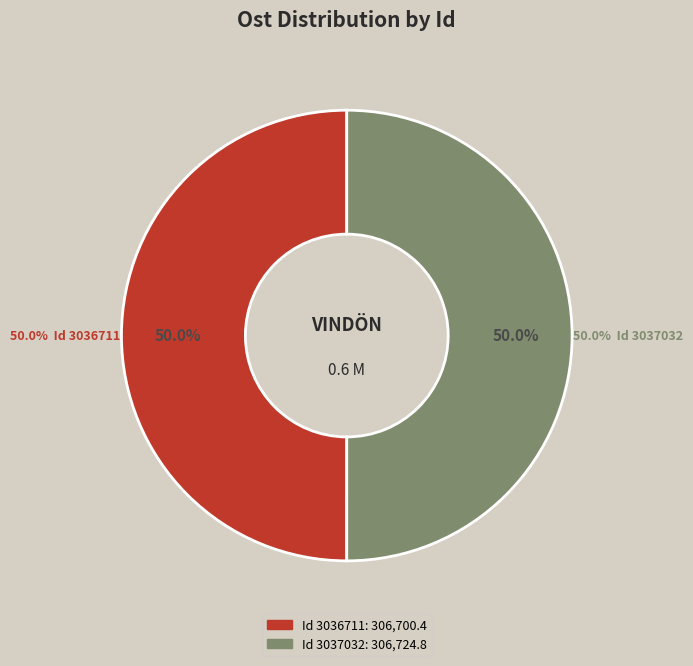

What portion of the pie excludes 3036711?

50.0%